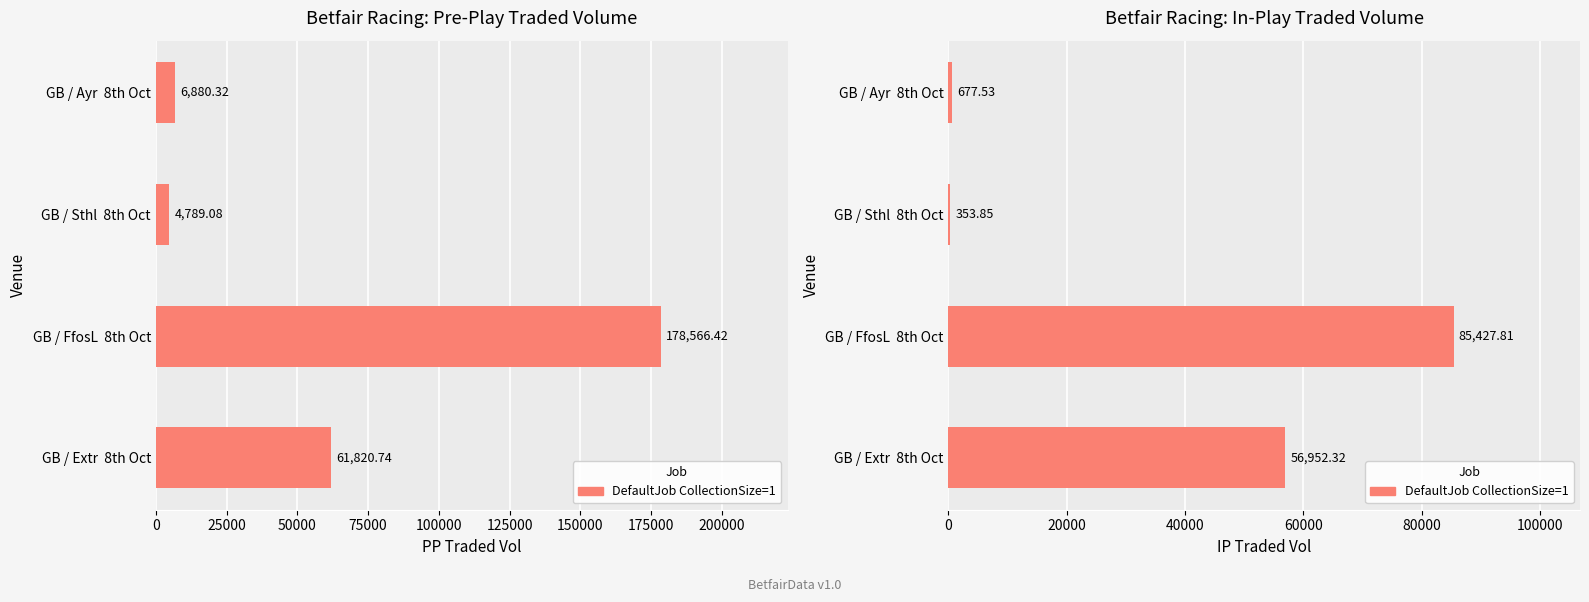

What is the difference between the second highest and second lowest values?

56274.8